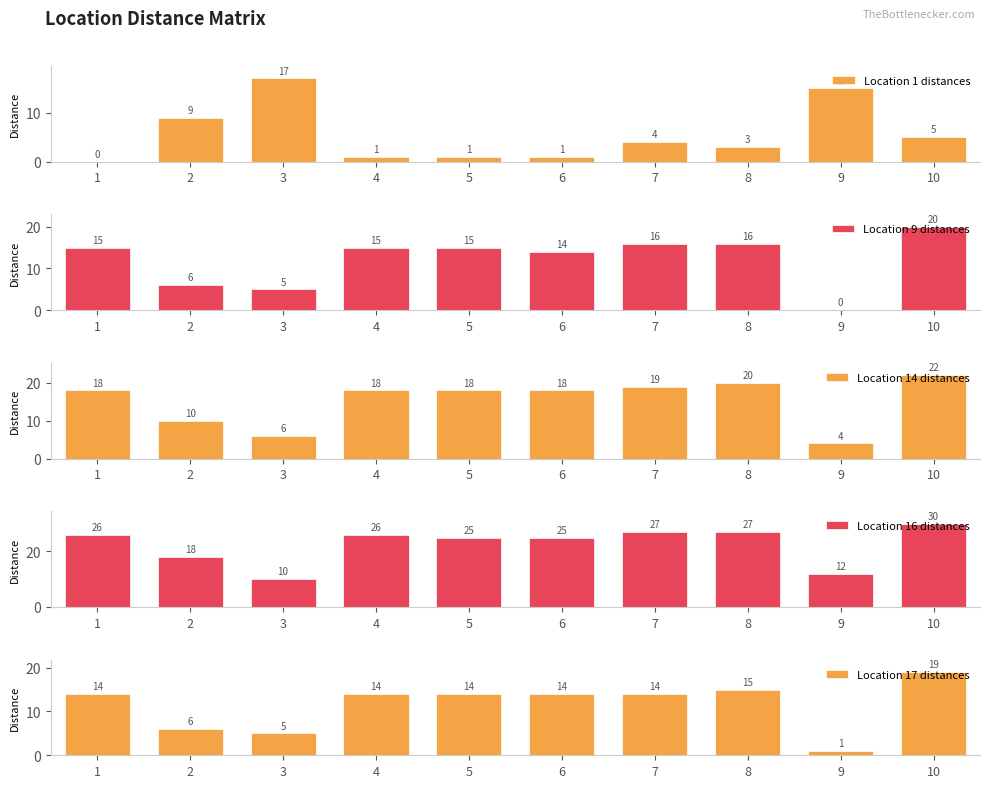

How many positive values does the Location 1 distances series have?

9